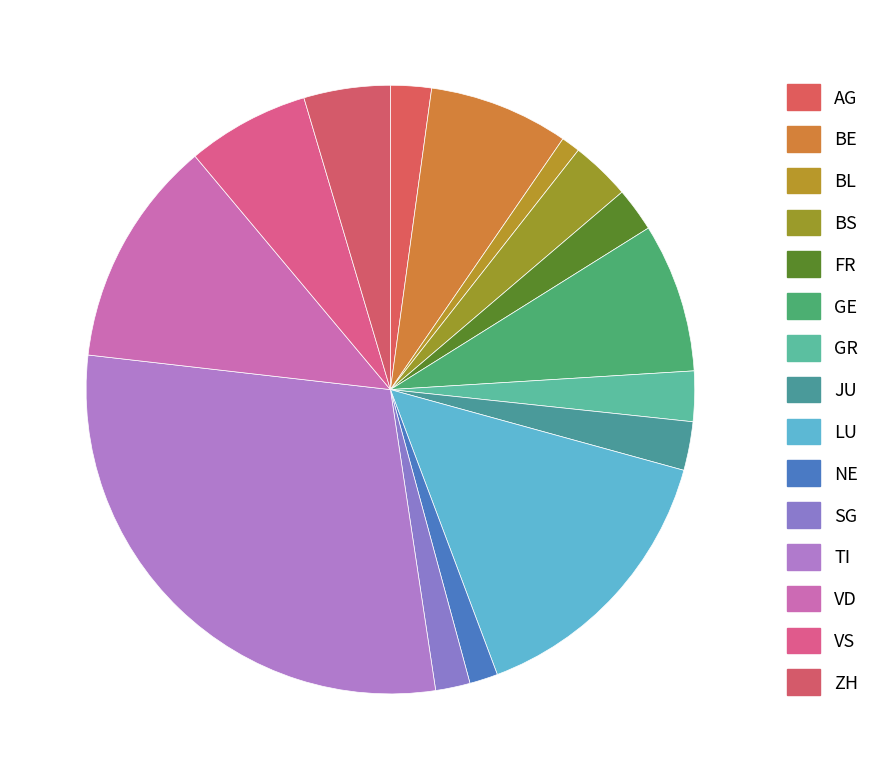

Combined, do VD and BE account for over 50%?

No